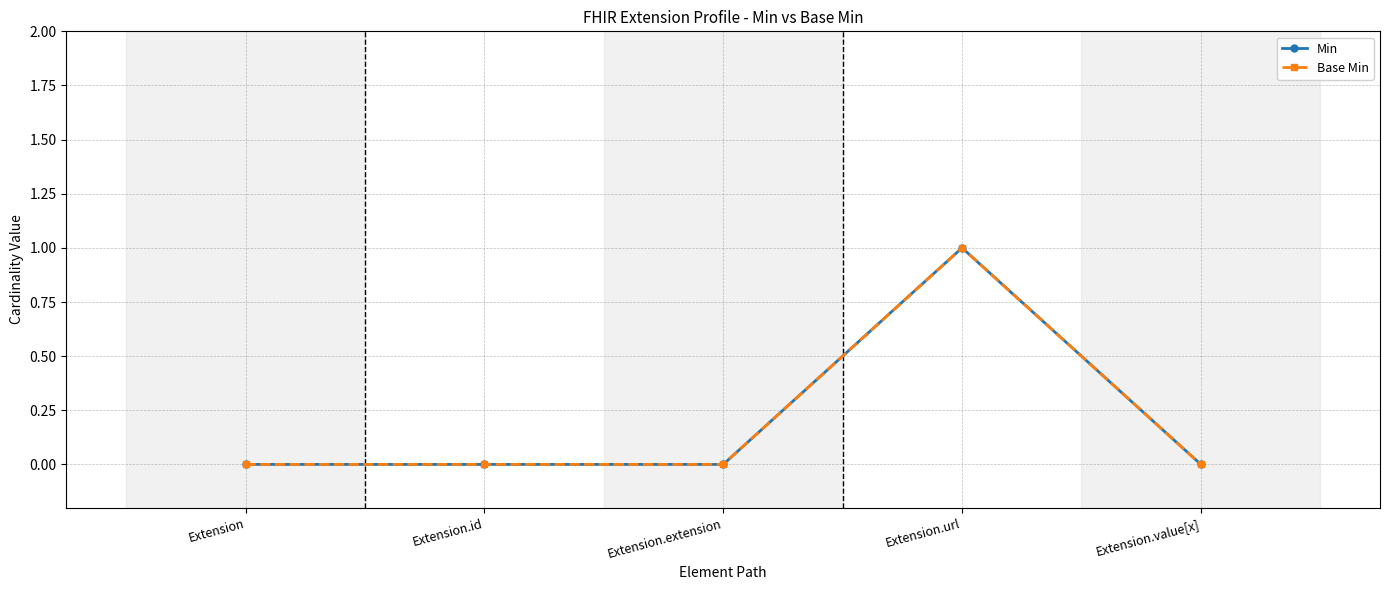

Which series changed the most between Extension.id and Extension.url?

Min